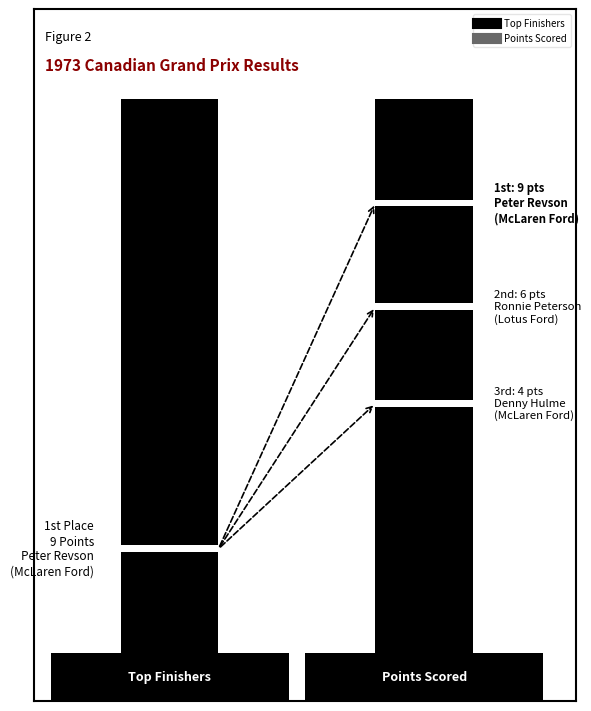

What is the smallest value displayed?

1